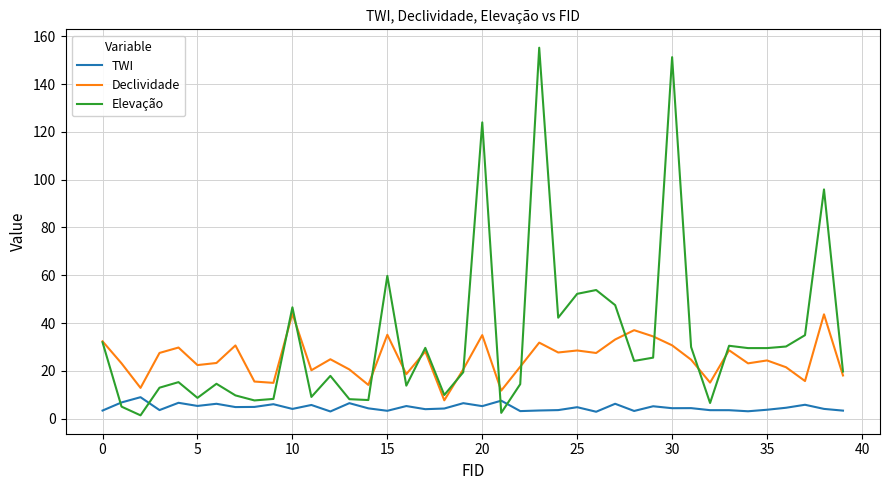

Which series has the largest total across all categories?

Elevação